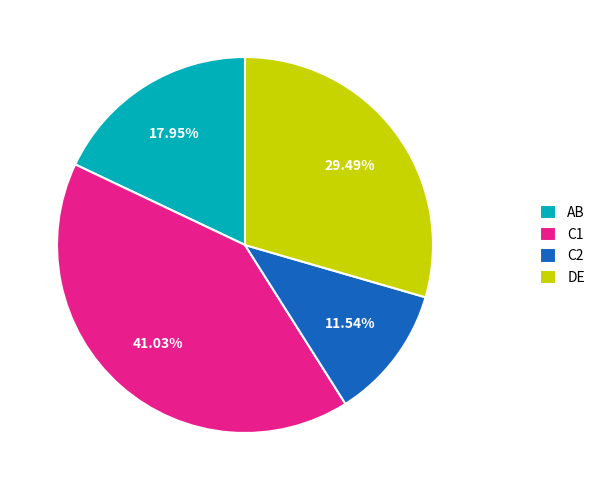

Is the sum of AB and C2 greater than half?

No